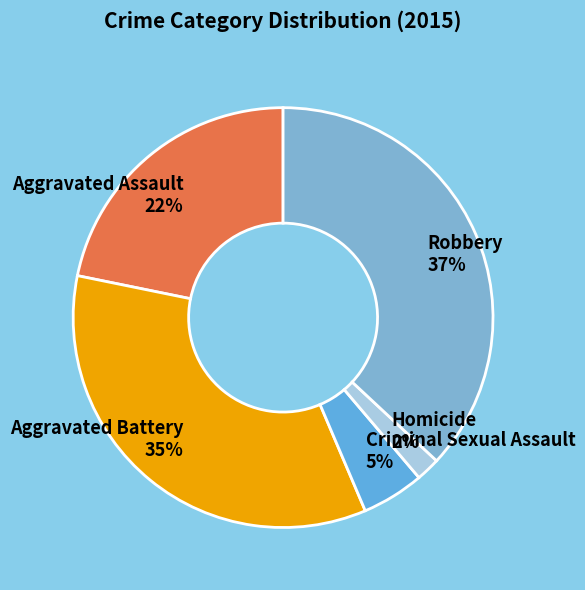

Combined, do Aggravated Battery 35% and Robbery 37% account for over 50%?

Yes